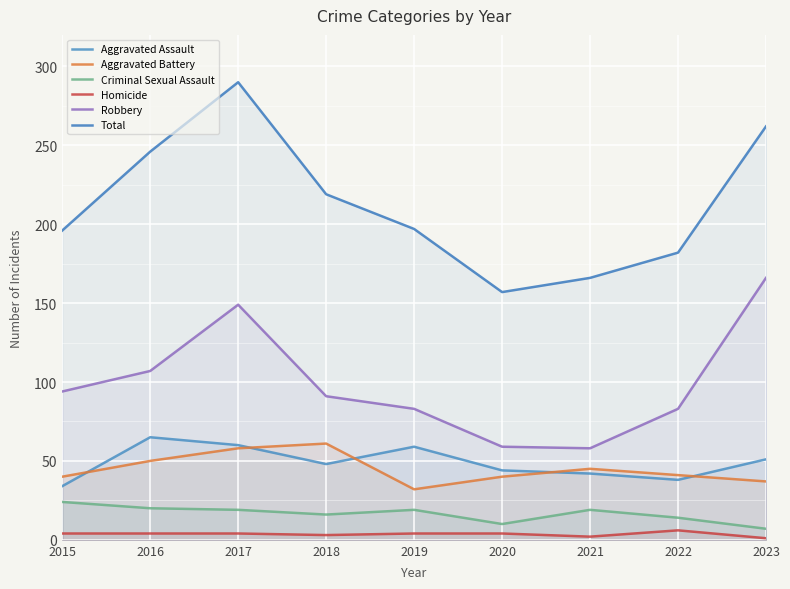

Where does the Criminal Sexual Assault series first go above 19?

2015